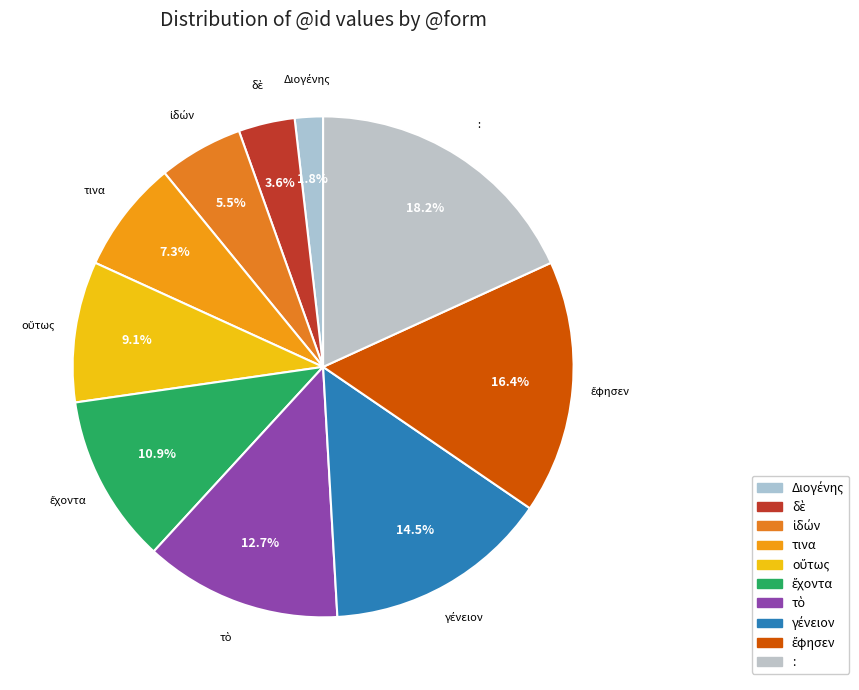

How many slices are in this pie chart?

10